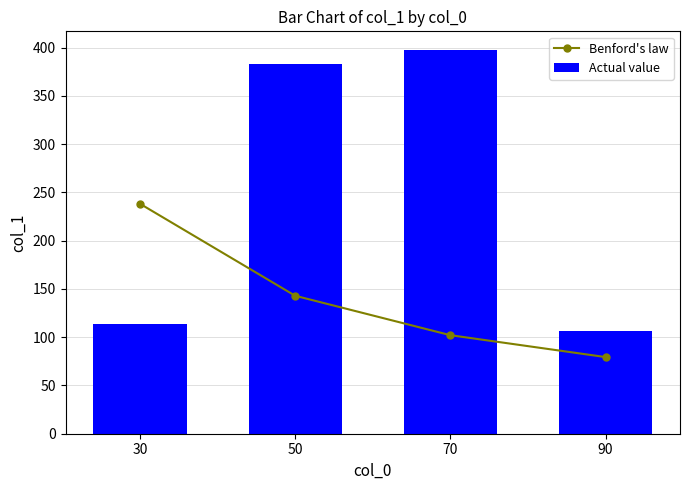

At how many categories does at least one series exceed 297?

2